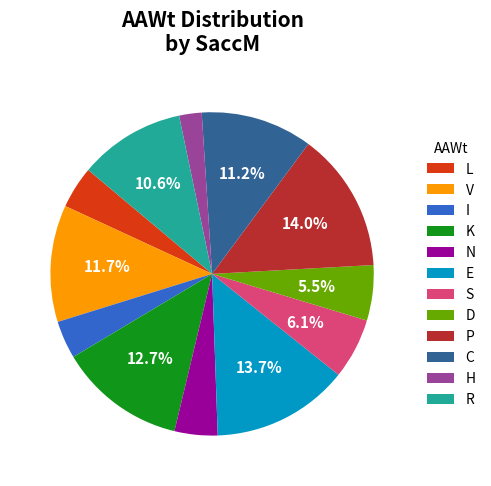

Which has a higher value, S or N?

S